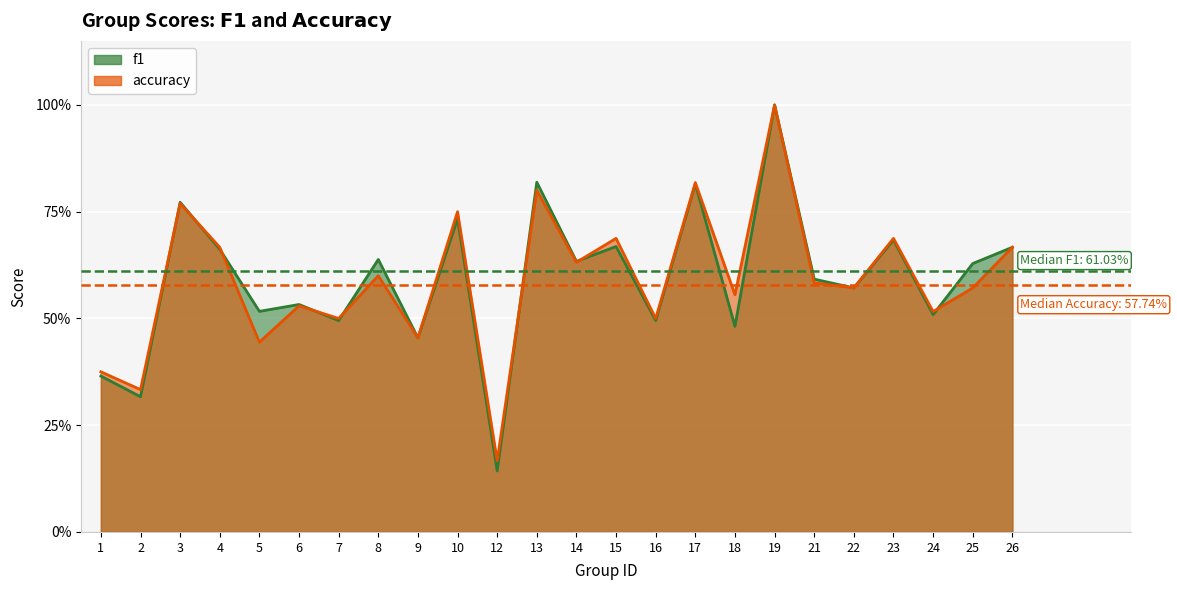

The accuracy series shows 0.7 at 4. True or false?

True